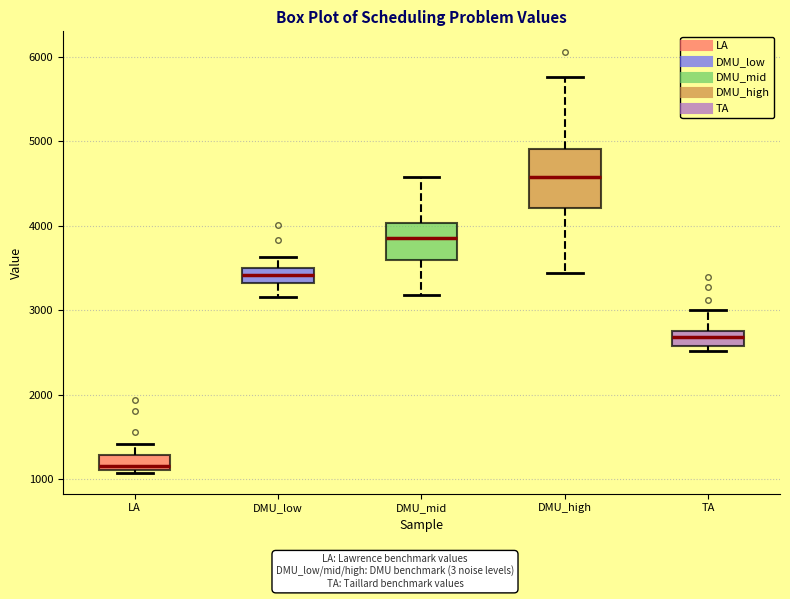

Comparing the boxes themselves (not the whiskers), which one is the tallest?

DMU_high